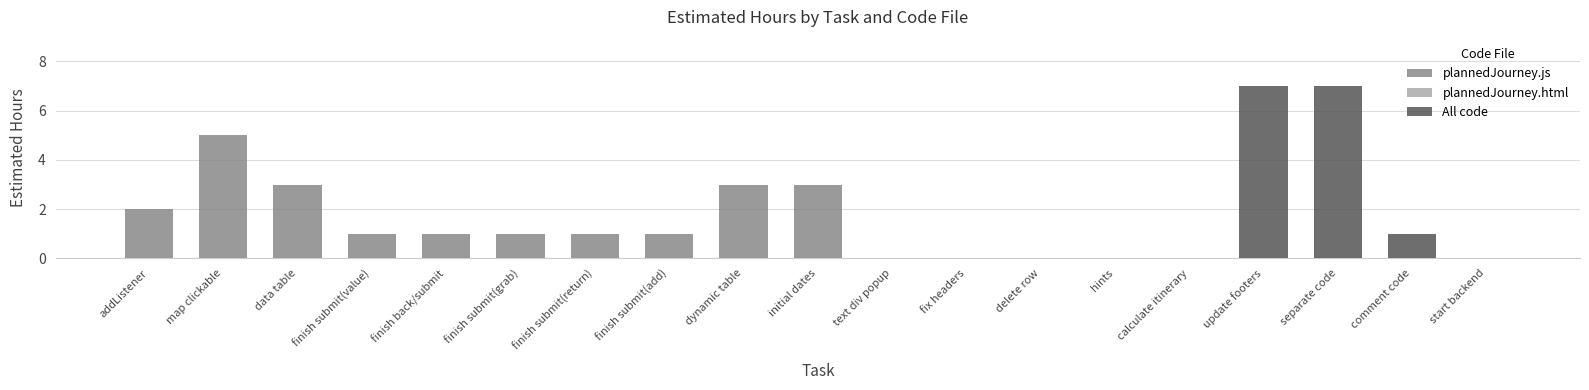

What are all the series names shown in the legend?

plannedJourney.js, plannedJourney.html, All code